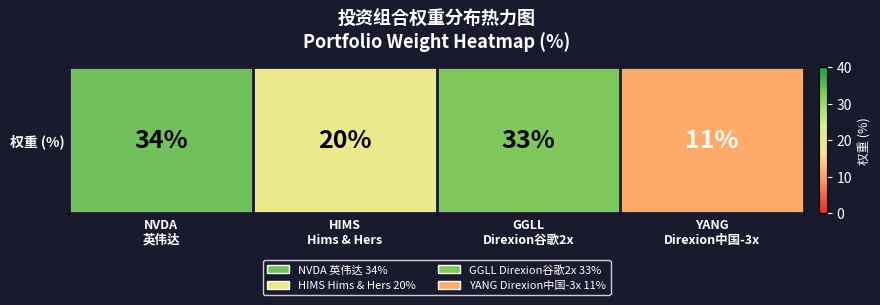

Rank the categories by value from lowest to highest.

YANG
Direxion中国-3x, HIMS
Hims & Hers, GGLL
Direxion谷歌2x, NVDA
英伟达